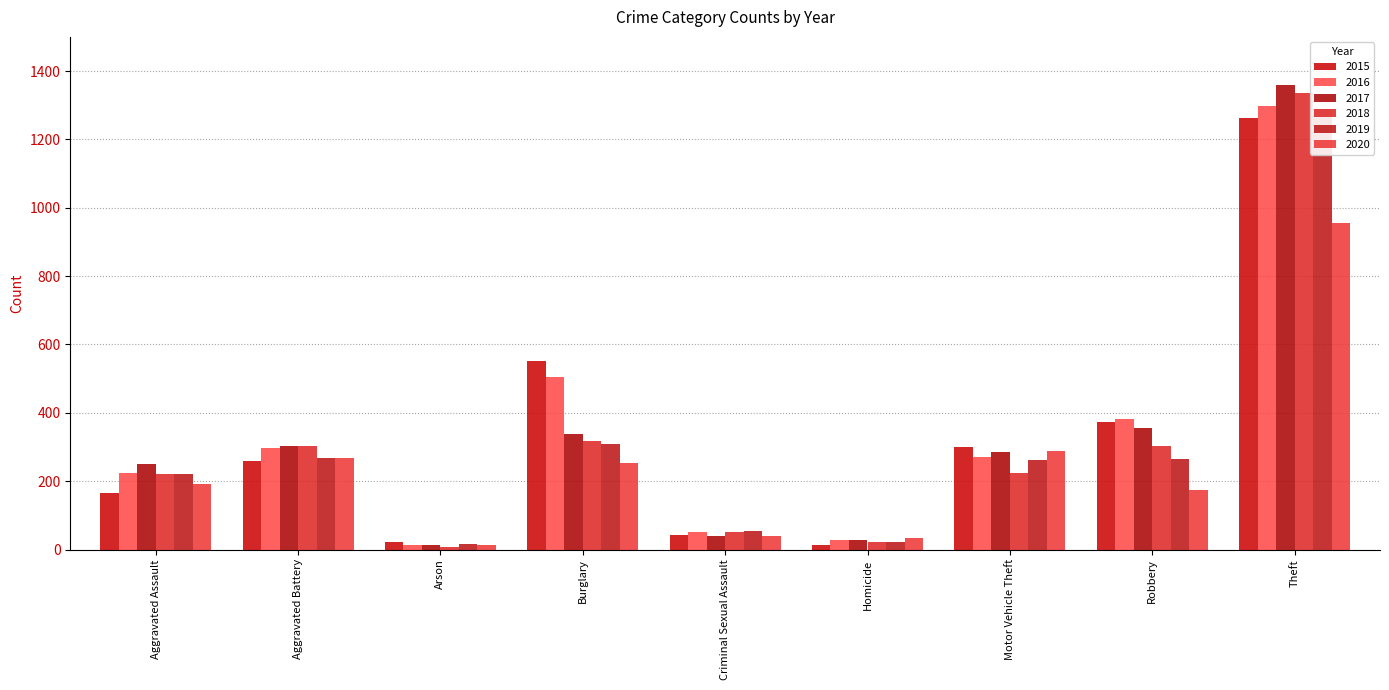

Which series changed the most between Criminal Sexual Assault and Motor Vehicle Theft?

2015